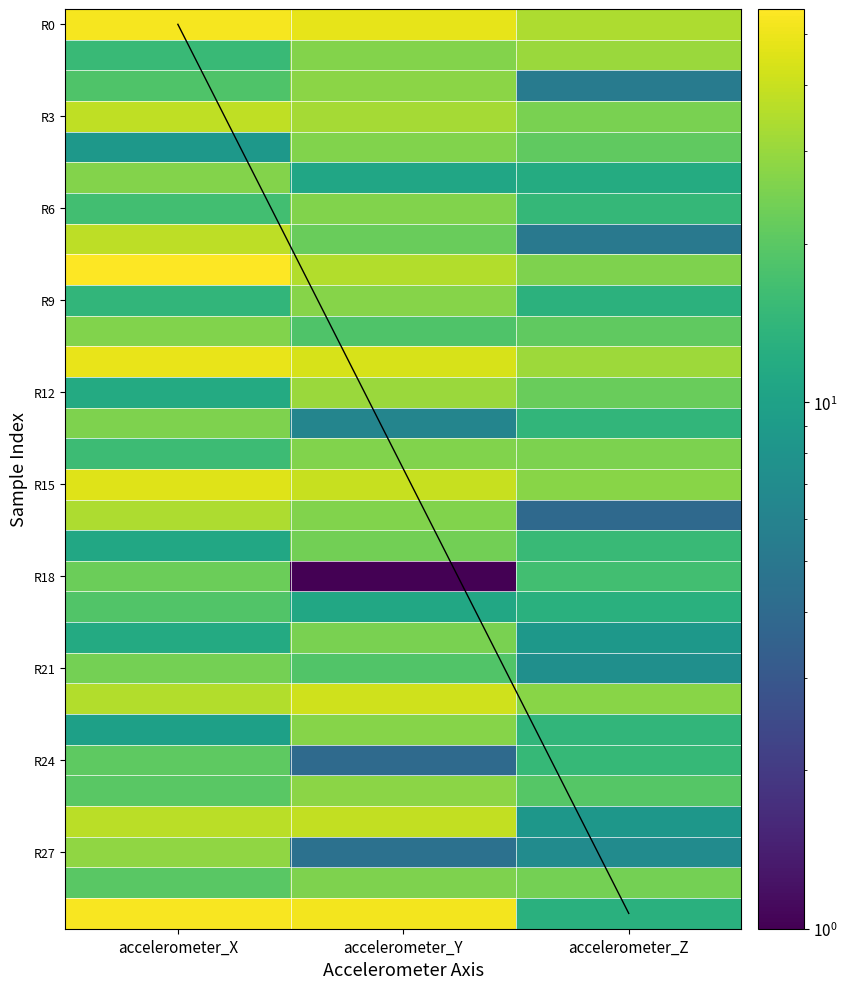

Which series has the largest range (max minus min)?

accelerometer_Y